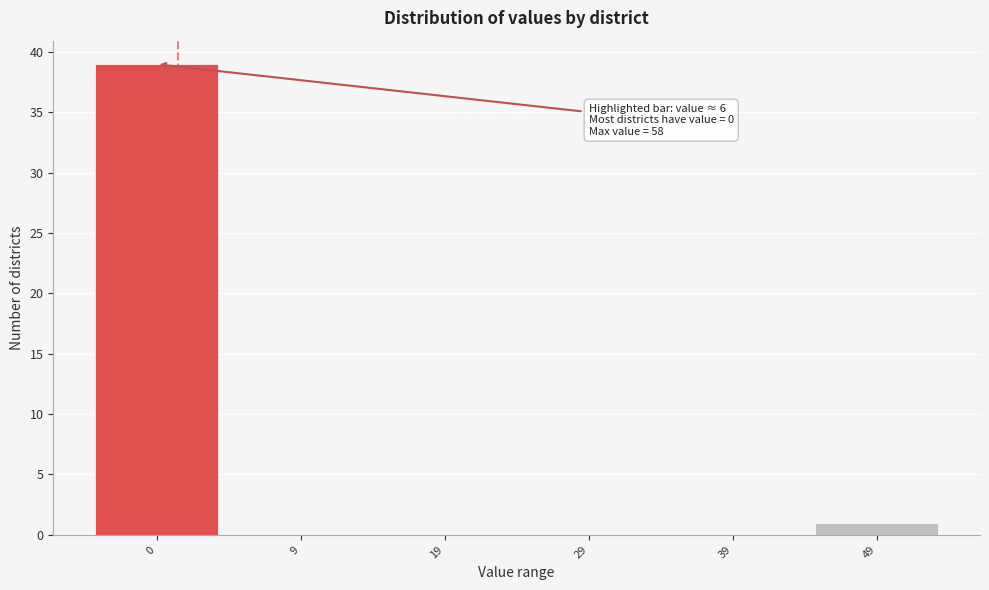

Reading left to right, list all the values displayed in this chart.

0=39	9=0	19=0	29=0	39=0	49=1